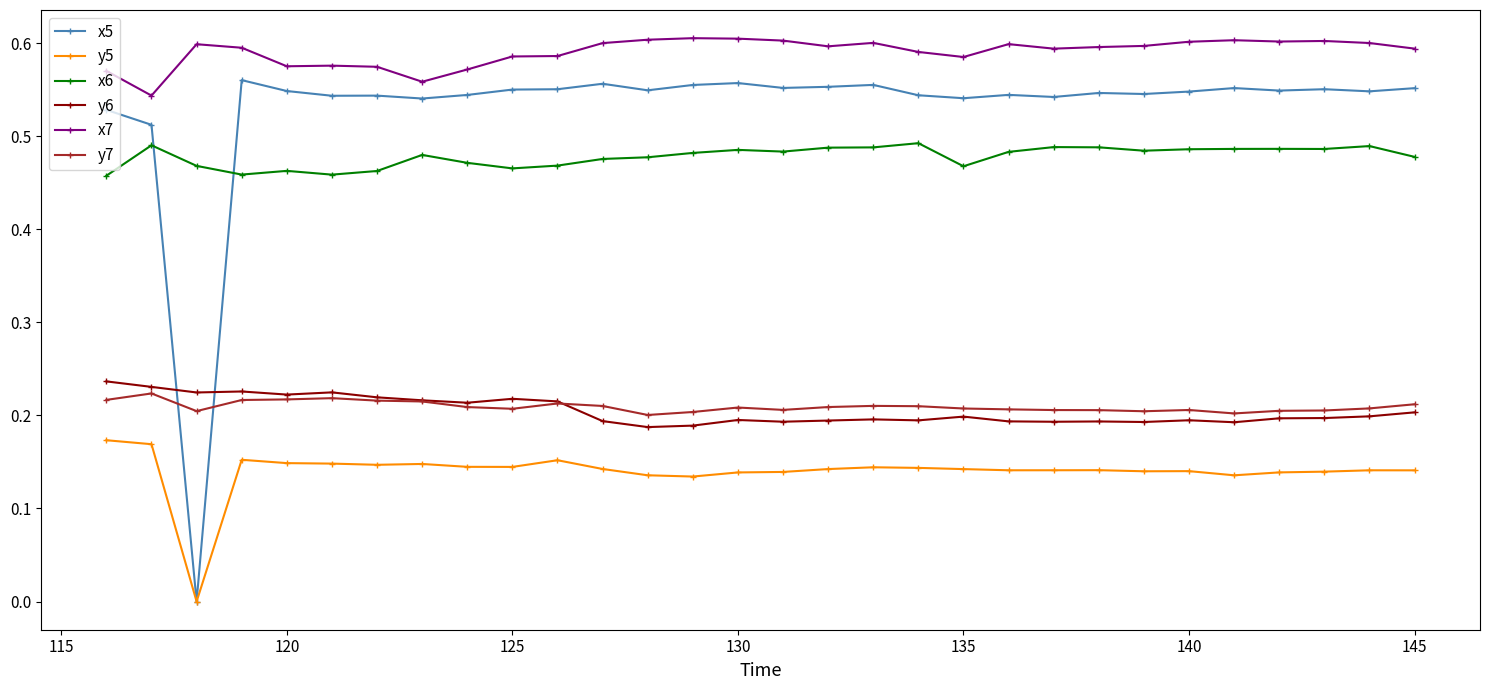

Which series has the largest total across all categories?

x7